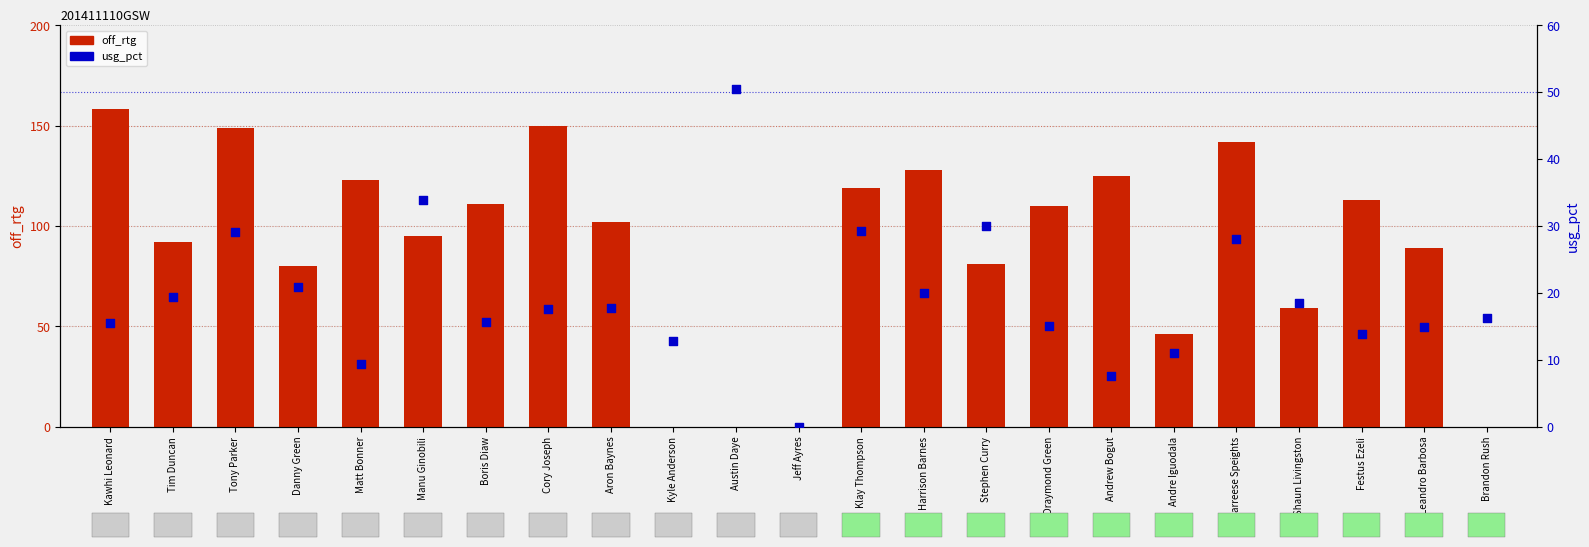

Which series has the largest total across all categories?

off_rtg